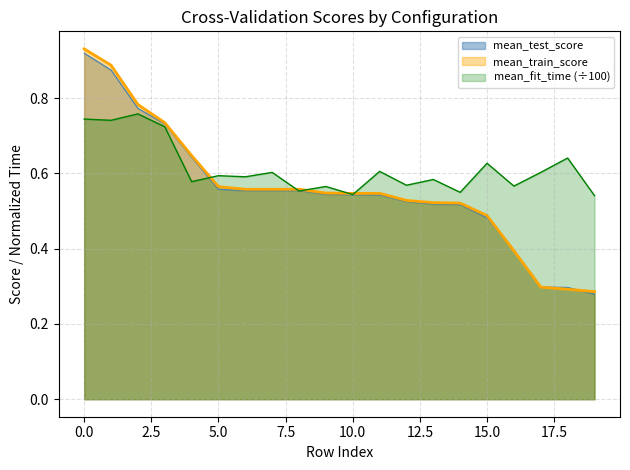

Does the chart display data point markers on the line(s)?

No